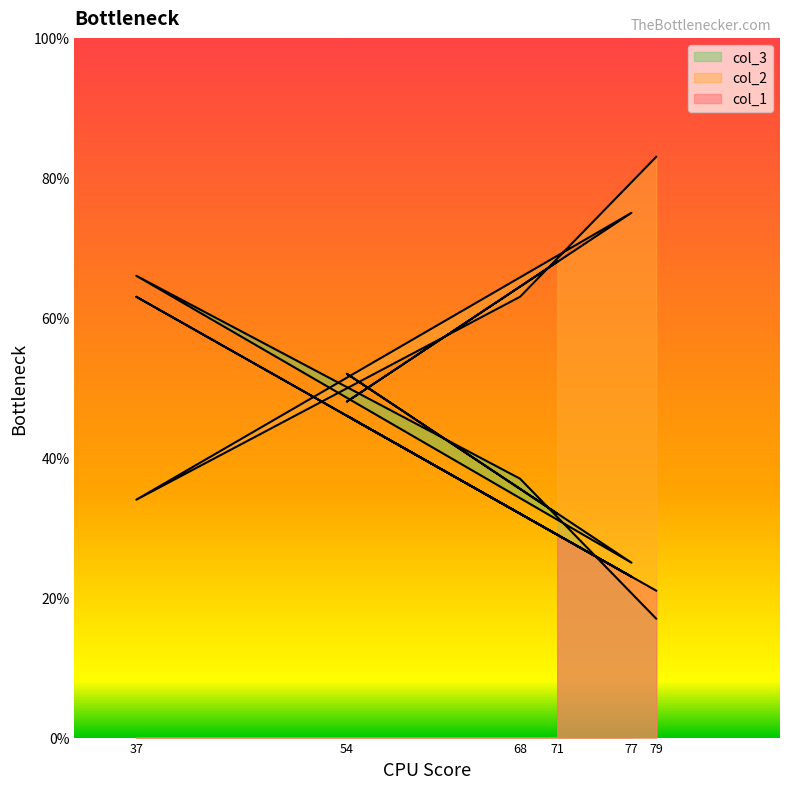

Rank the series by their maximum value, from lowest to highest.

col_1, col_2, col_3